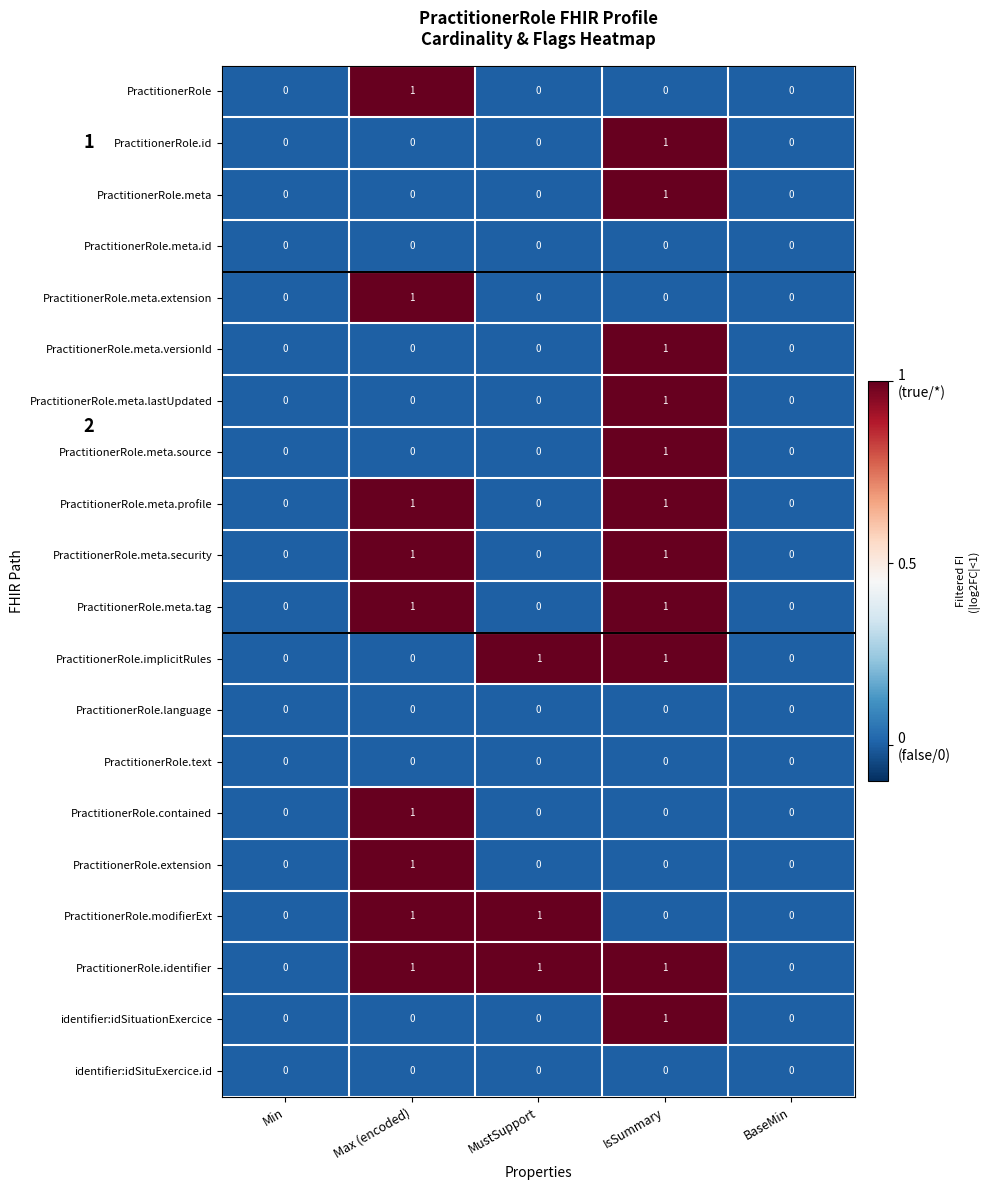

Which series has the largest total across all categories?

PractitionerRole.identifier